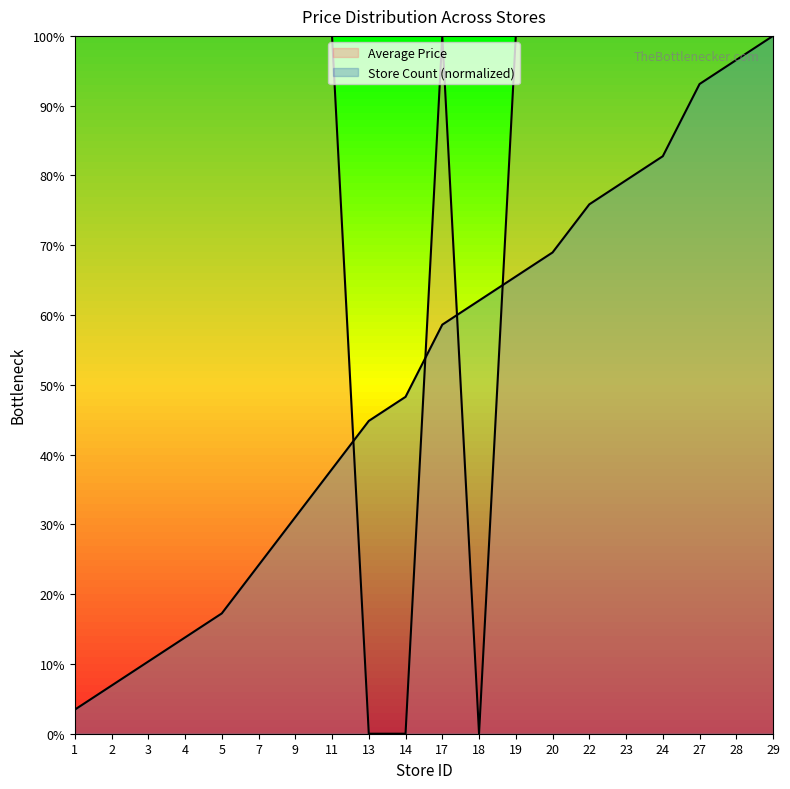

How many intersections are there between Average Price and Store Count?

5